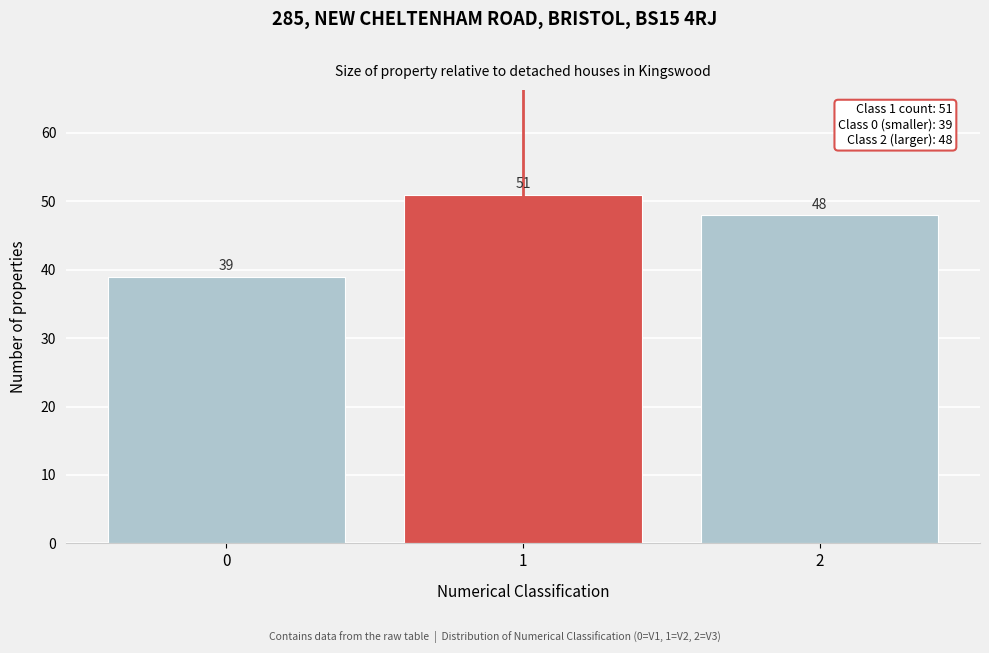

Reading left to right, list all the values displayed in this chart.

39	51	48